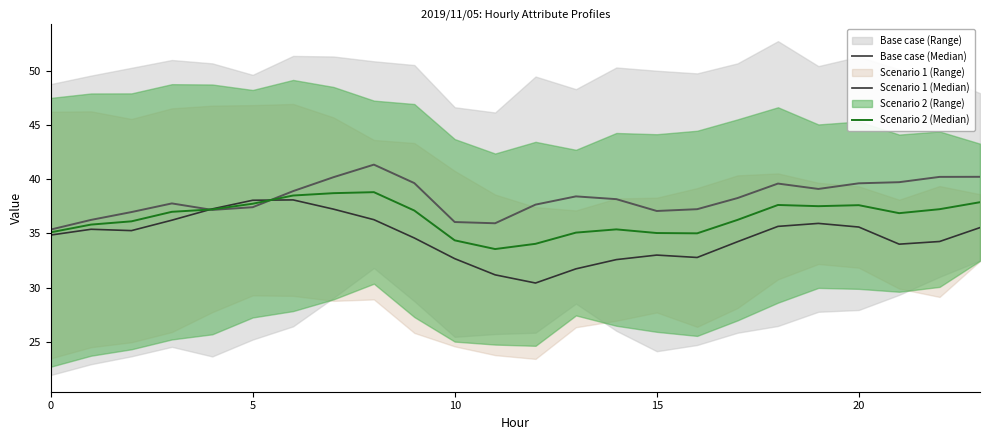

What is the value of the Scenario 2 (Median) point at the 2nd from the left?

35.8